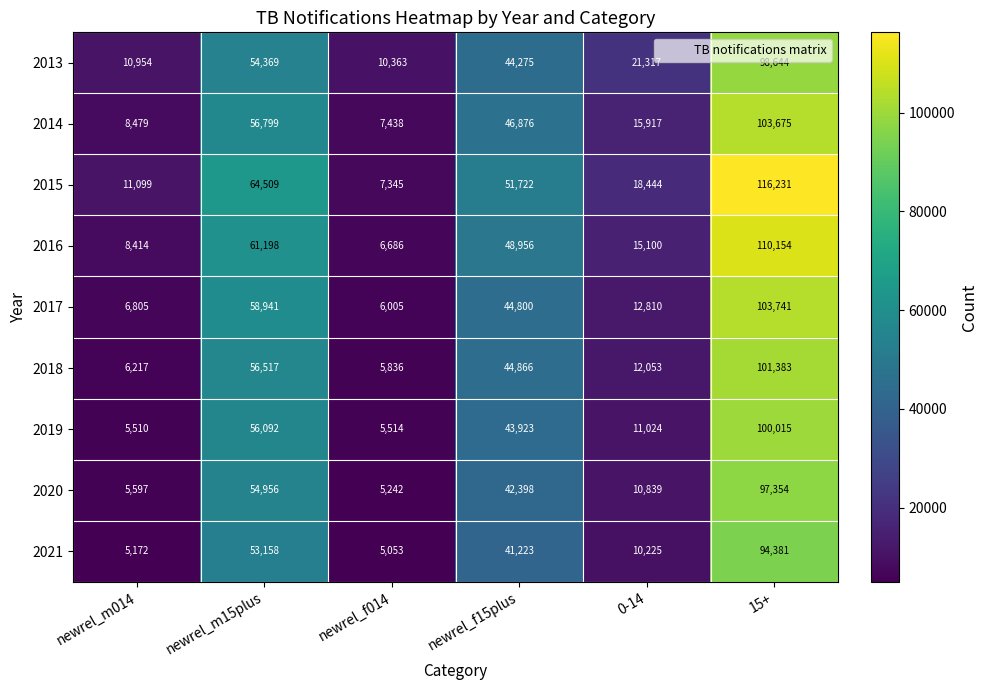

Which category has the lowest value in the 2018 series?

newrel_f014